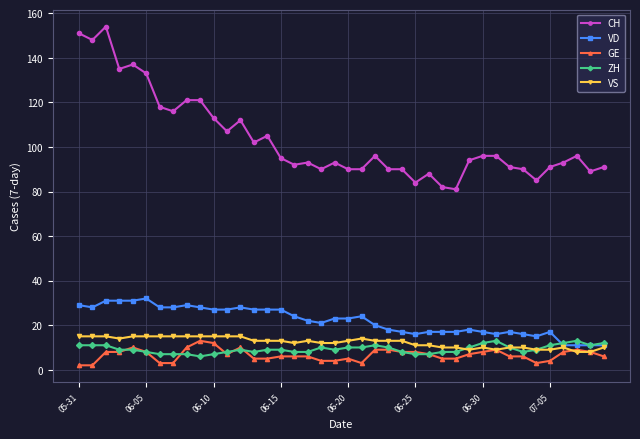

True or false: GE and VD intersect in this chart.

False